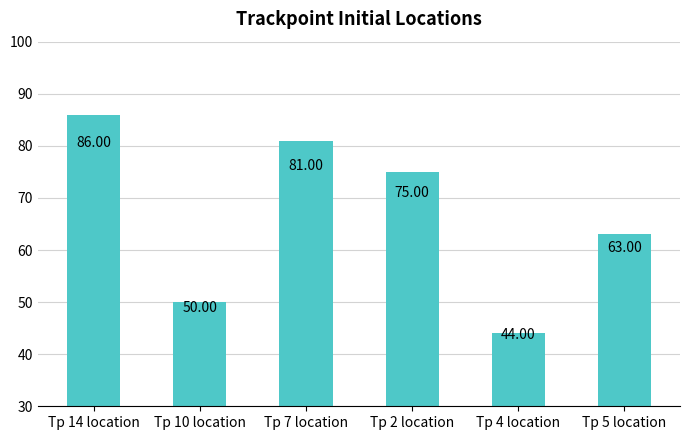

What is the minimum value shown in the chart?

44